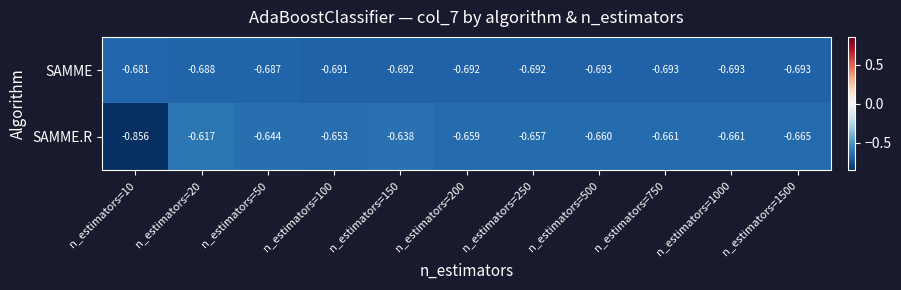

Rank the series by their maximum value, from lowest to highest.

SAMME, SAMME.R